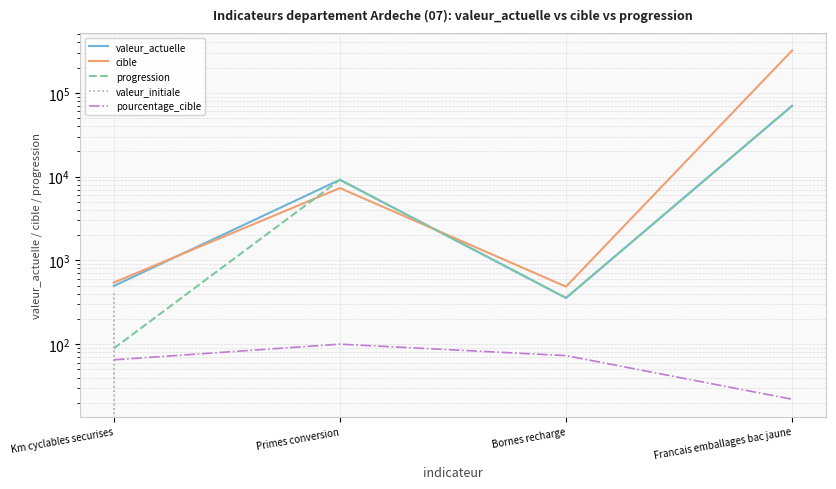

What is the sum of the cible values at Francais emballages bac jaune and Km cyclables securises?

320543